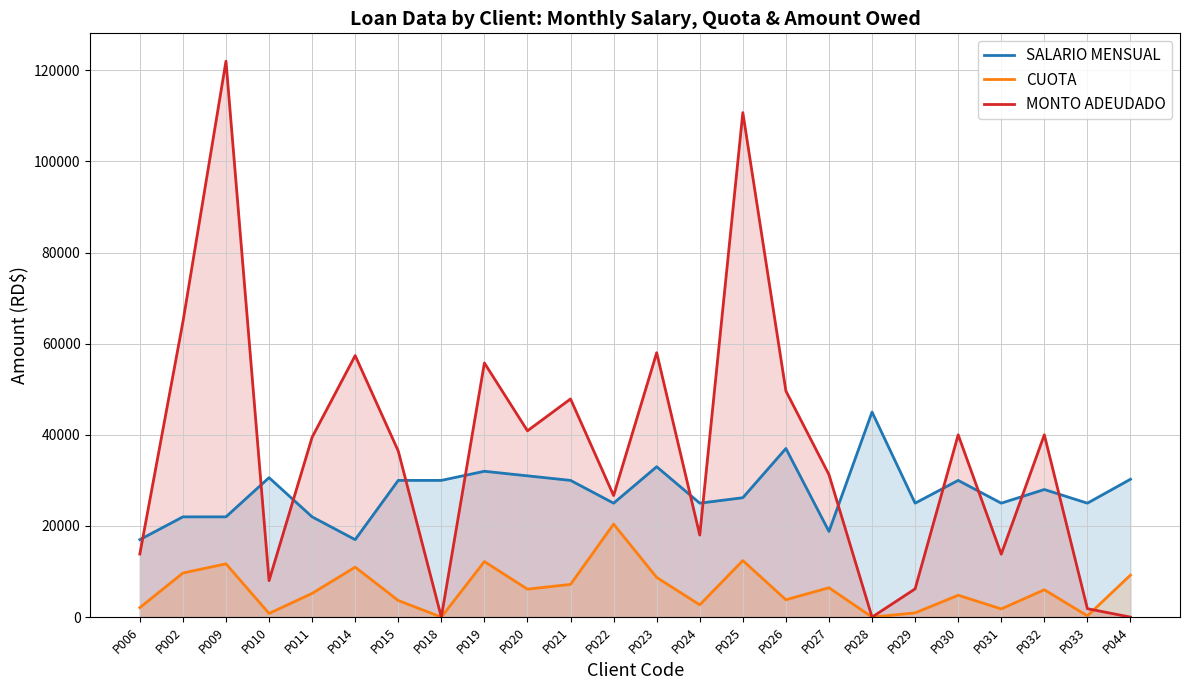

At which label is CUOTA closest to 10202?

P002